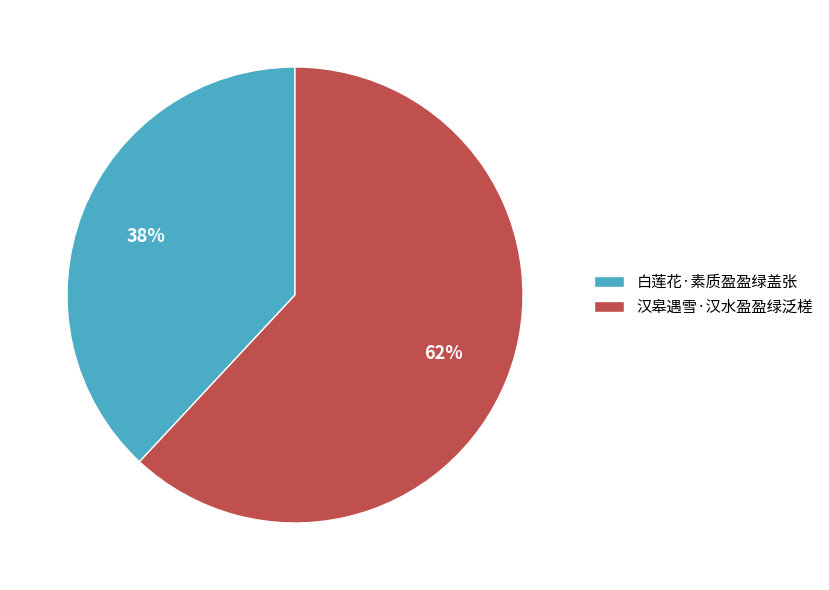

To the nearest percent, what is the combined percentage of 汉皋遇雪·汉水盈盈绿泛槎 and 白莲花·素质盈盈绿盖张?

100%